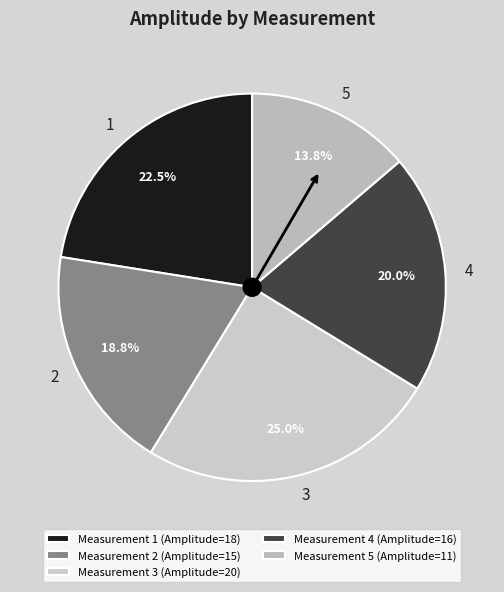

Count the number of slices in the pie.

5